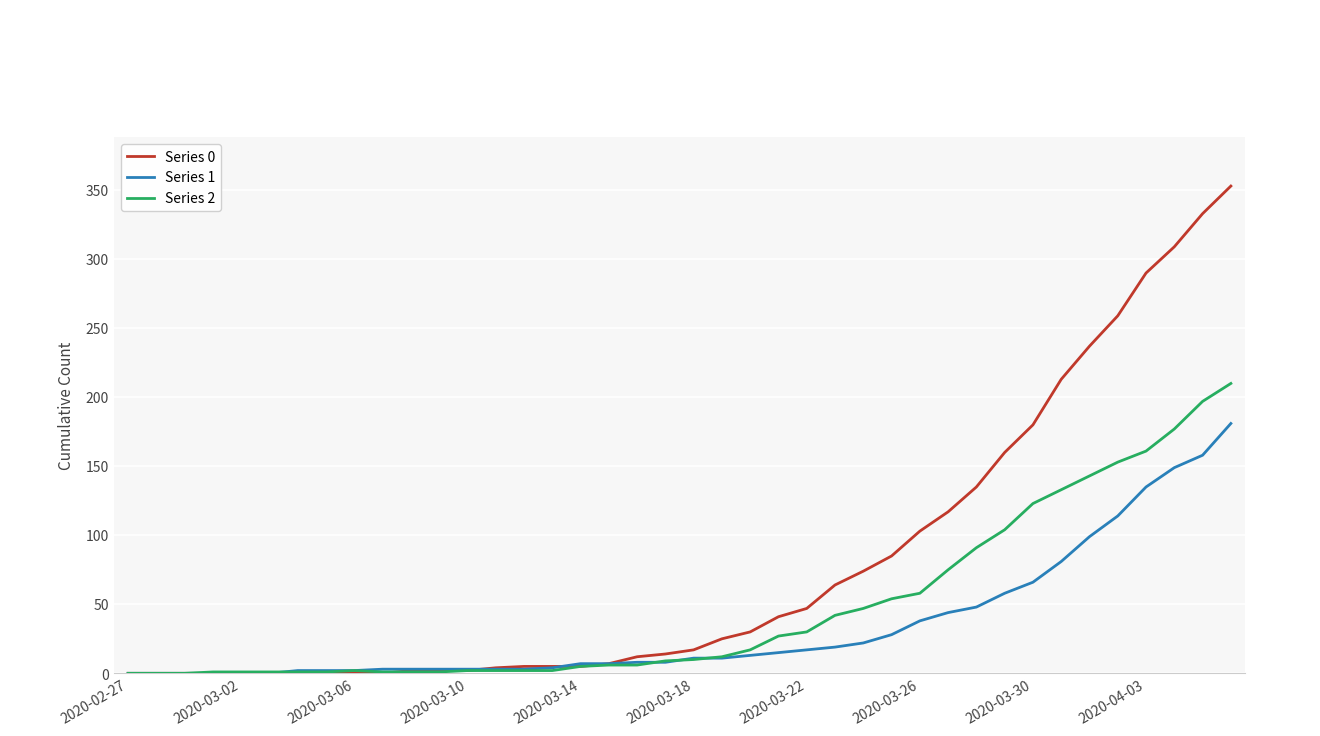

Rank the series by their average value, from lowest to highest.

Series 1, Series 2, Series 0